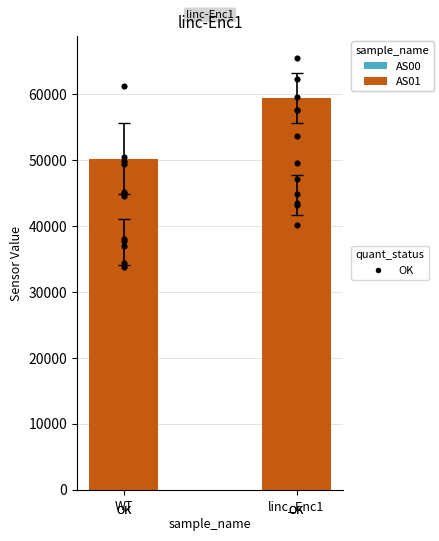

Which series has the largest total across all categories?

AS01